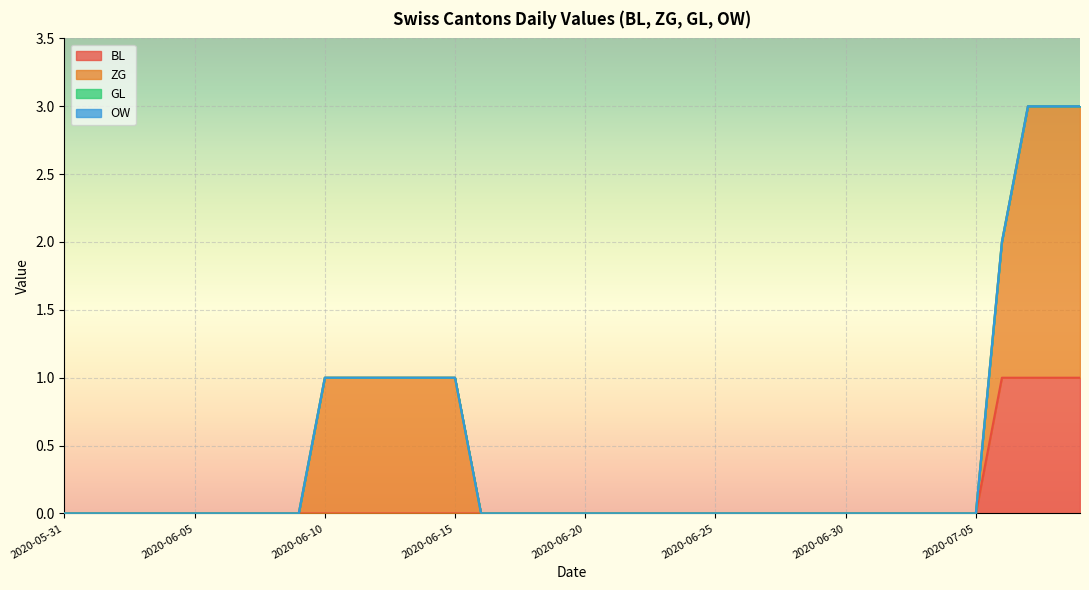

What is the maximum value shown in the chart?

2